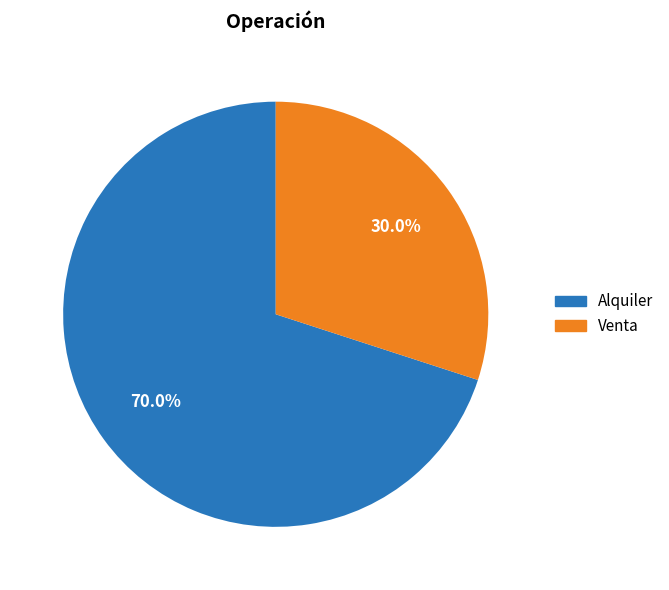

What is the ratio of the value at Alquiler to the value at Venta?

2.3